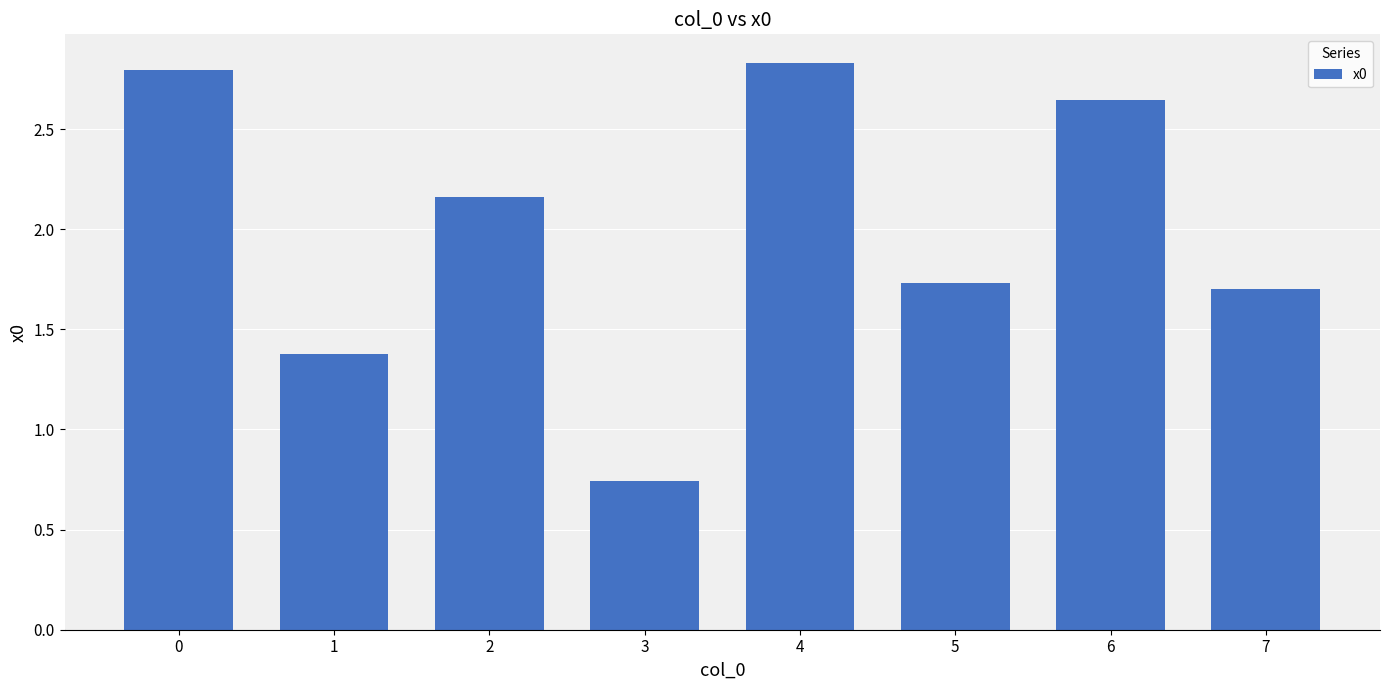

Does the chart contain stacked bars?

No